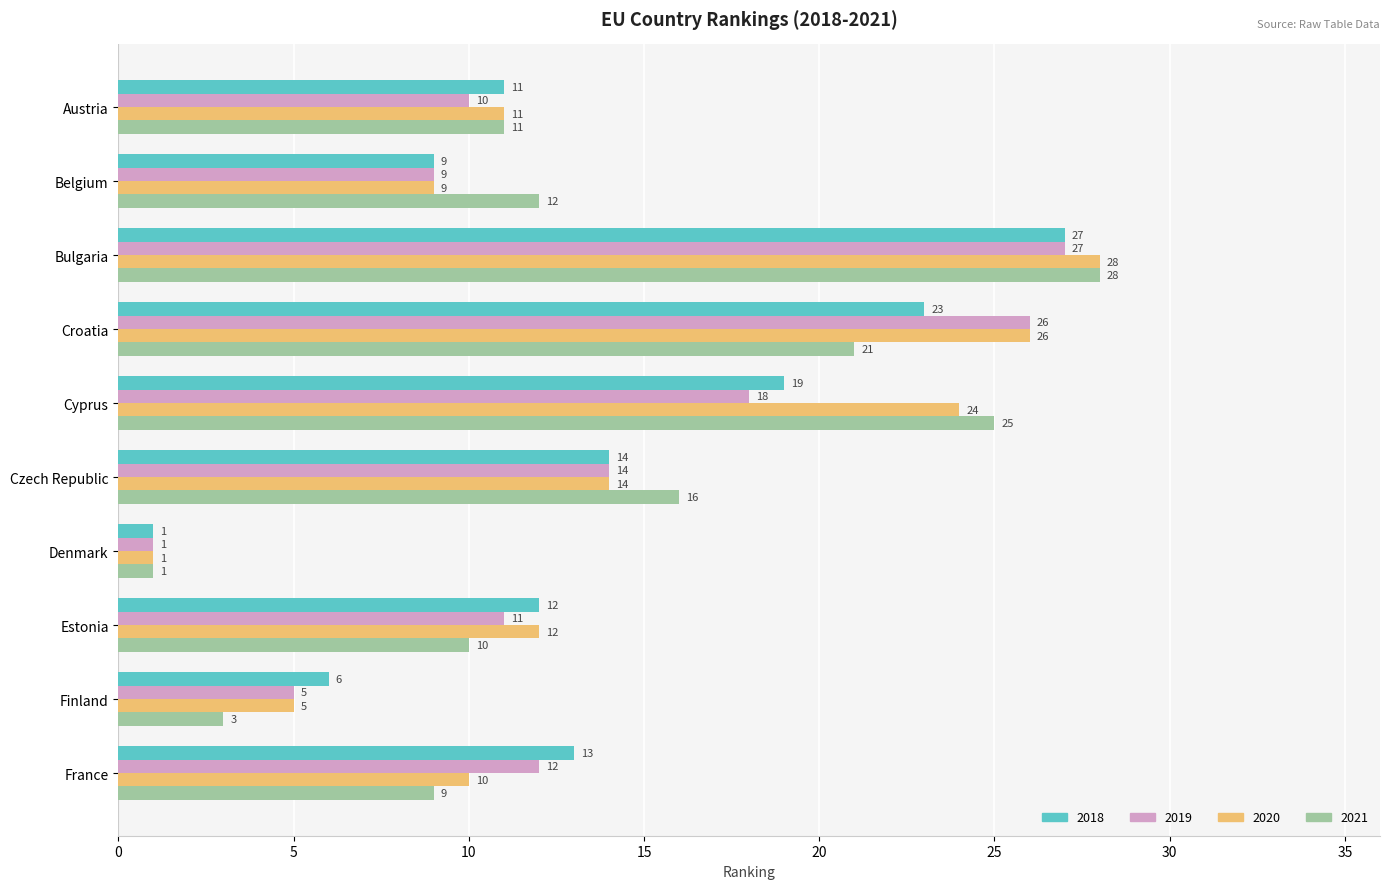

List the labels in order of 2019 value, largest first.

Bulgaria, Croatia, Cyprus, Czech Republic, France, Estonia, Austria, Belgium, Finland, Denmark